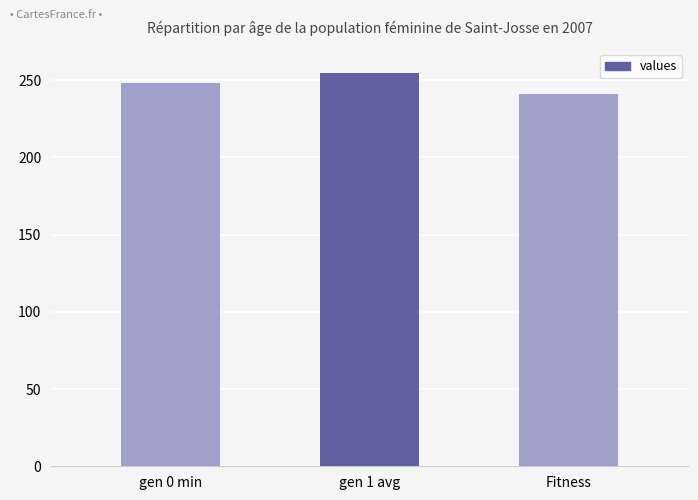

What is the label of the 3rd bar from the left?

Fitness